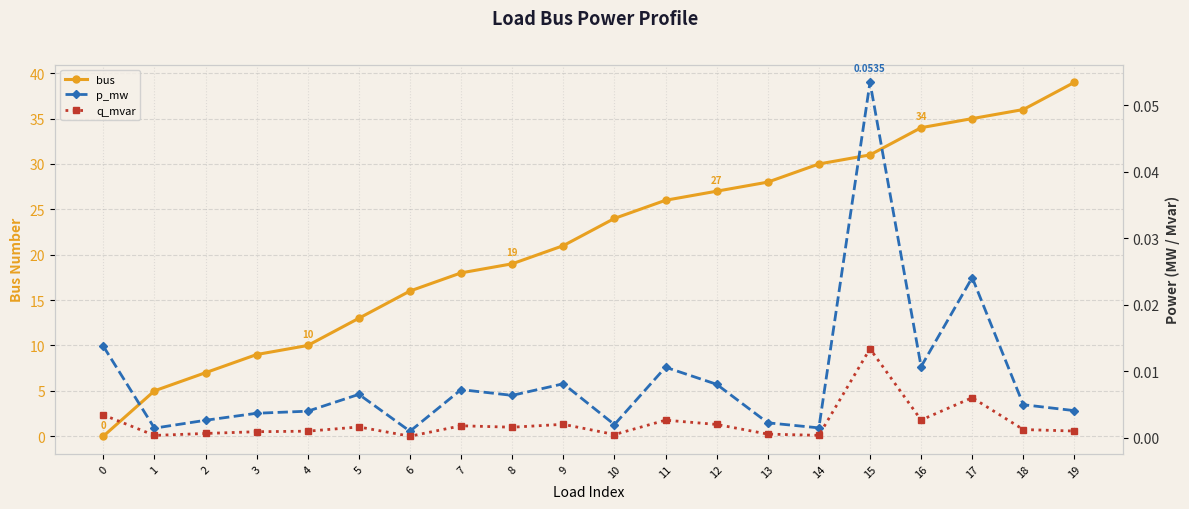

Does the chart display data point markers on the line(s)?

Yes